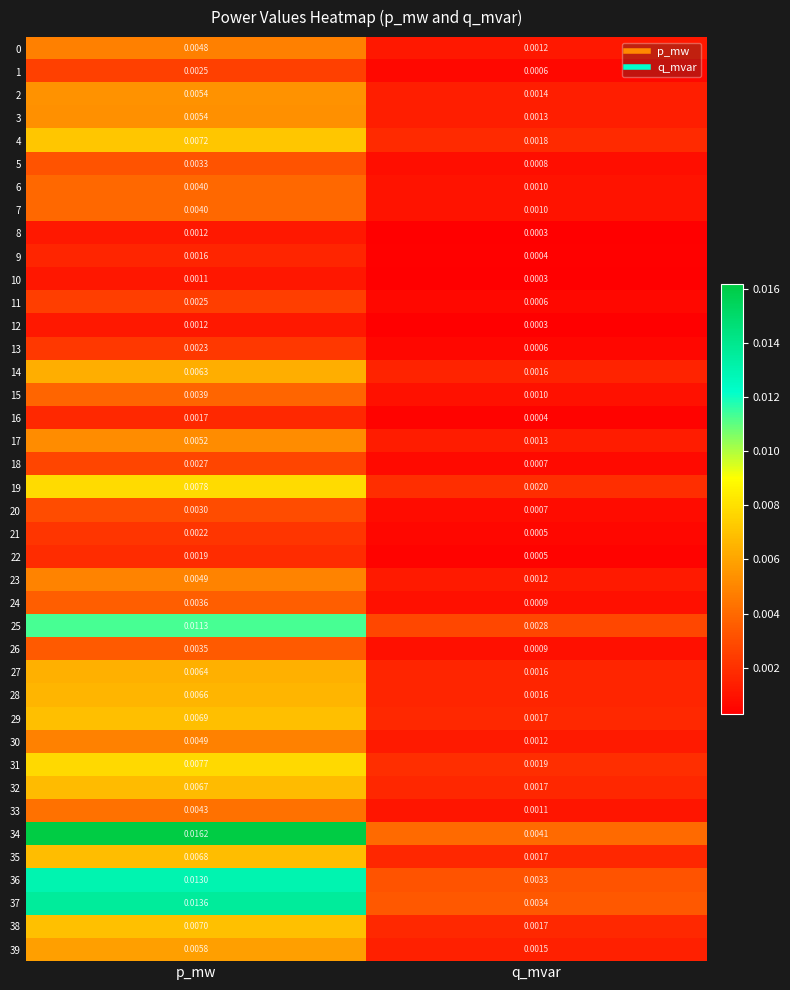

At how many categories does at least one series exceed 0?

2